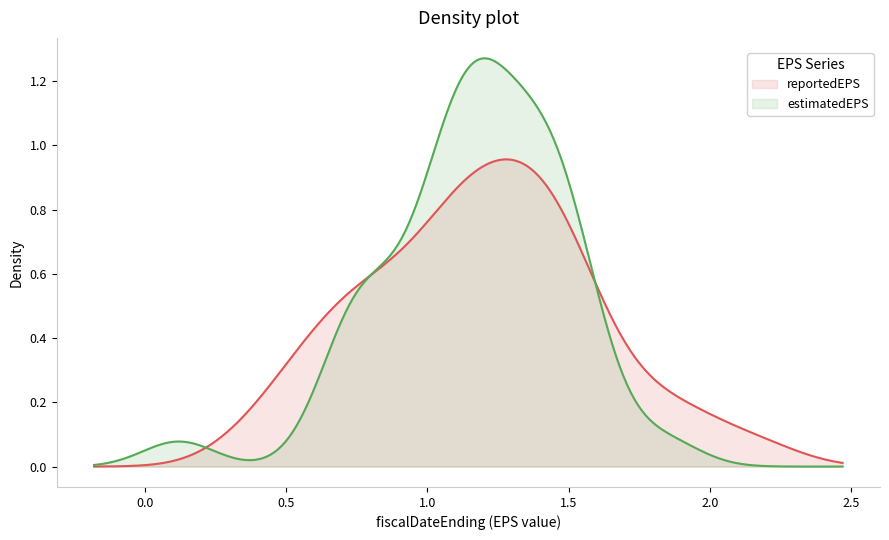

How many lines are shown in the chart?

2